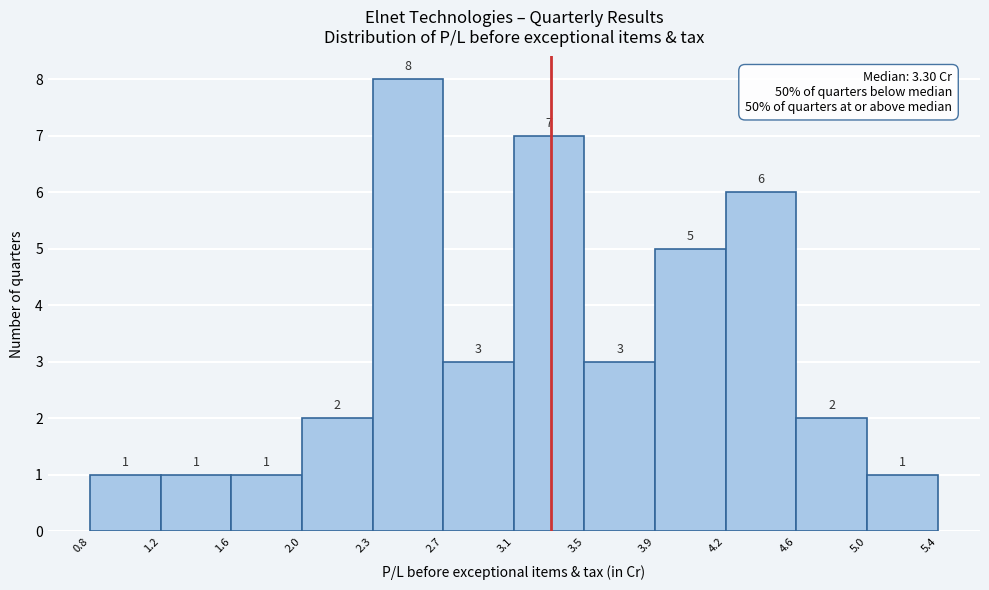

Reading left to right, list every bar in this chart as the range it spans on the x-axis followed by its height.

0.8 to 1.2: 1
1.2 to 1.6: 1
1.6 to 2.0: 1
2.0 to 2.3: 2
2.3 to 2.7: 8
2.7 to 3.1: 3
3.1 to 3.5: 7
3.5 to 3.9: 3
3.9 to 4.2: 5
4.2 to 4.6: 6
4.6 to 5.0: 2
5.0 to 5.4: 1